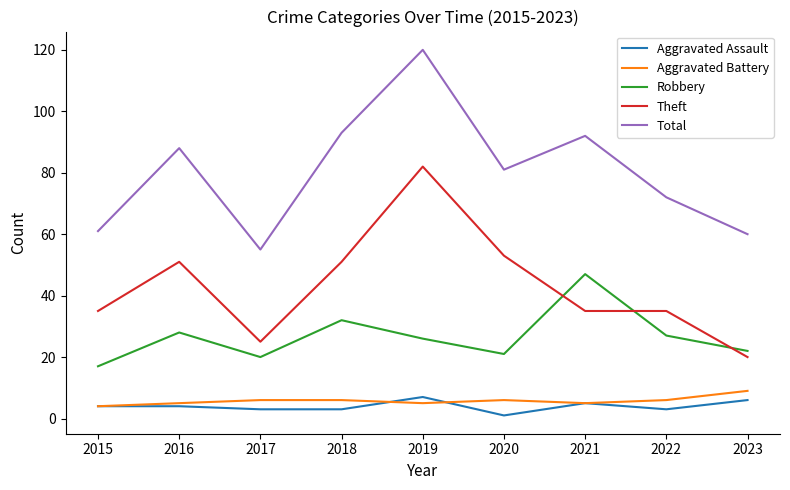

Reading left to right, what are all the values shown in this chart?

Aggravated Assault: 4	4	3	3	7	1	5	3	6
Aggravated Battery: 4	5	6	6	5	6	5	6	9
Robbery: 17	28	20	32	26	21	47	27	22
Theft: 35	51	25	51	82	53	35	35	20
Total: 61	88	55	93	120	81	92	72	60